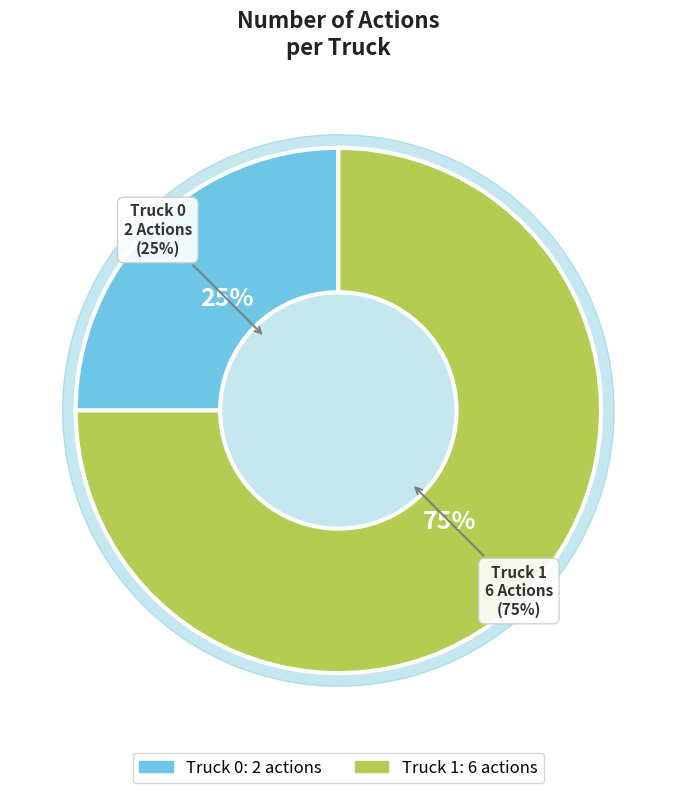

To the nearest percent, what is the difference between the largest and smallest slice percentages?

50%